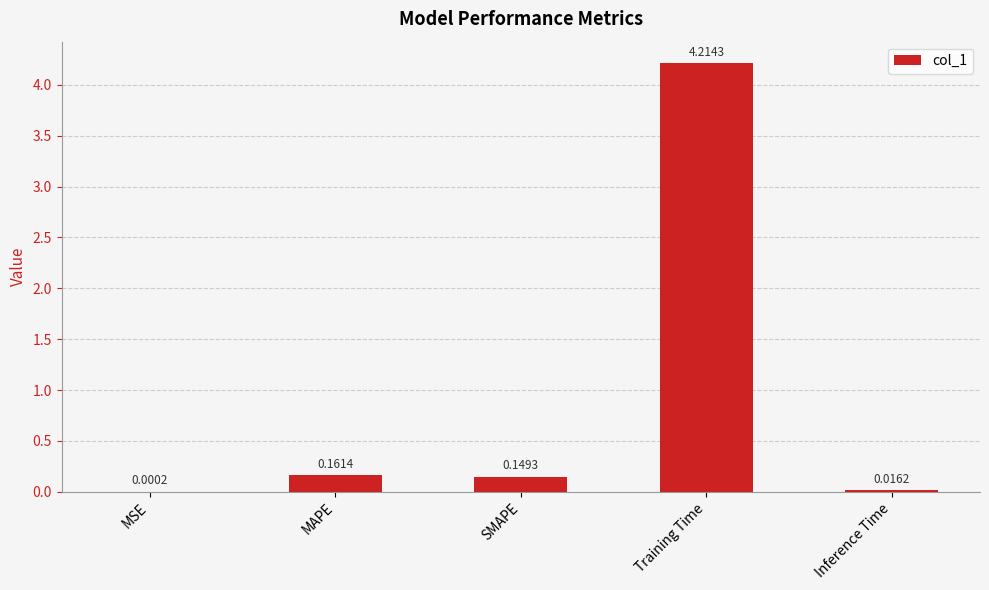

Which label corresponds to the largest value in the chart?

Training Time